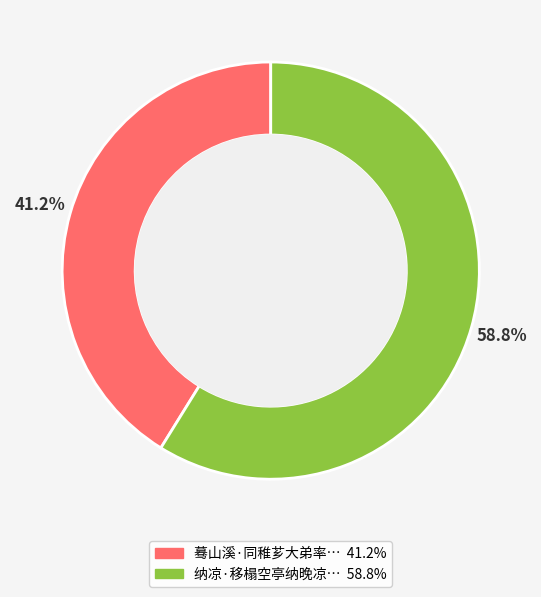

Is there any slice that represents more than half of the pie?

Yes